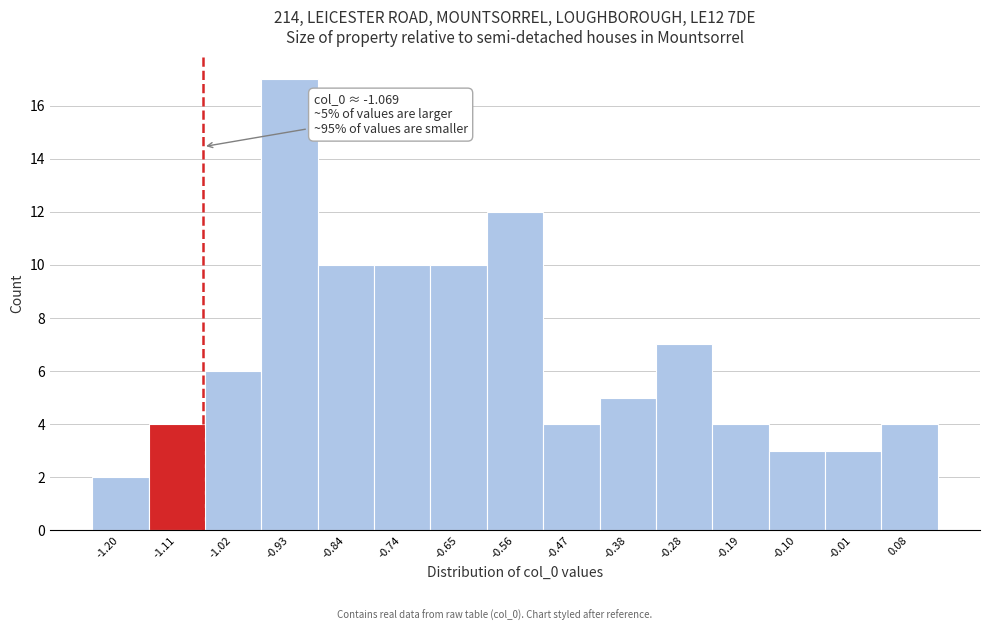

Which range on the x-axis has the tallest bar?

-0.974 to -0.882